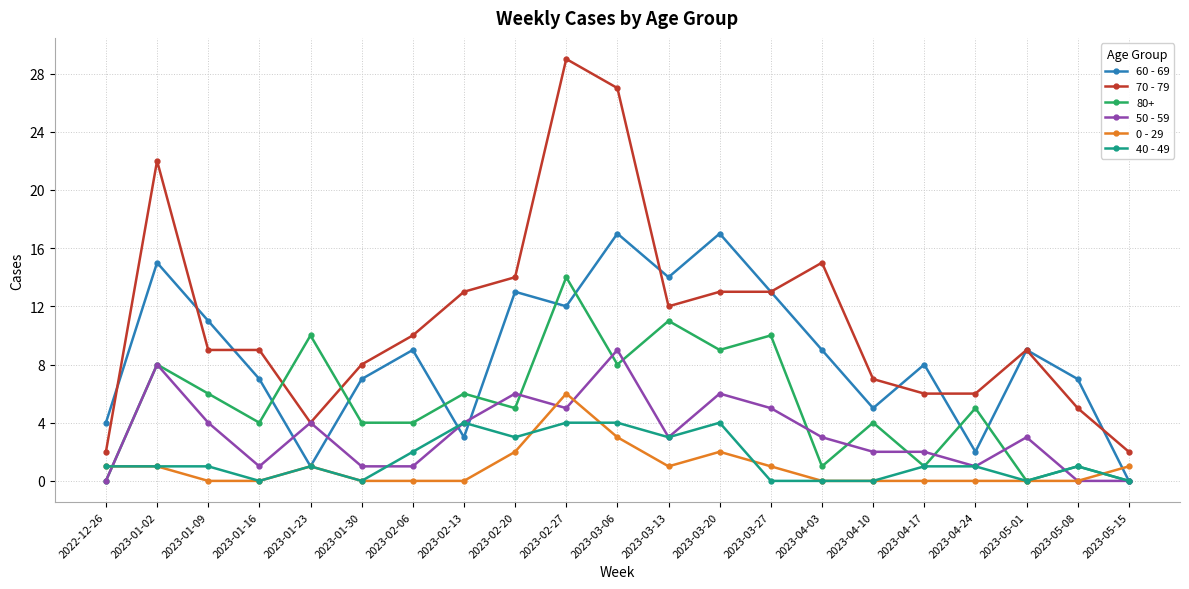

How many data points does each series have?

21